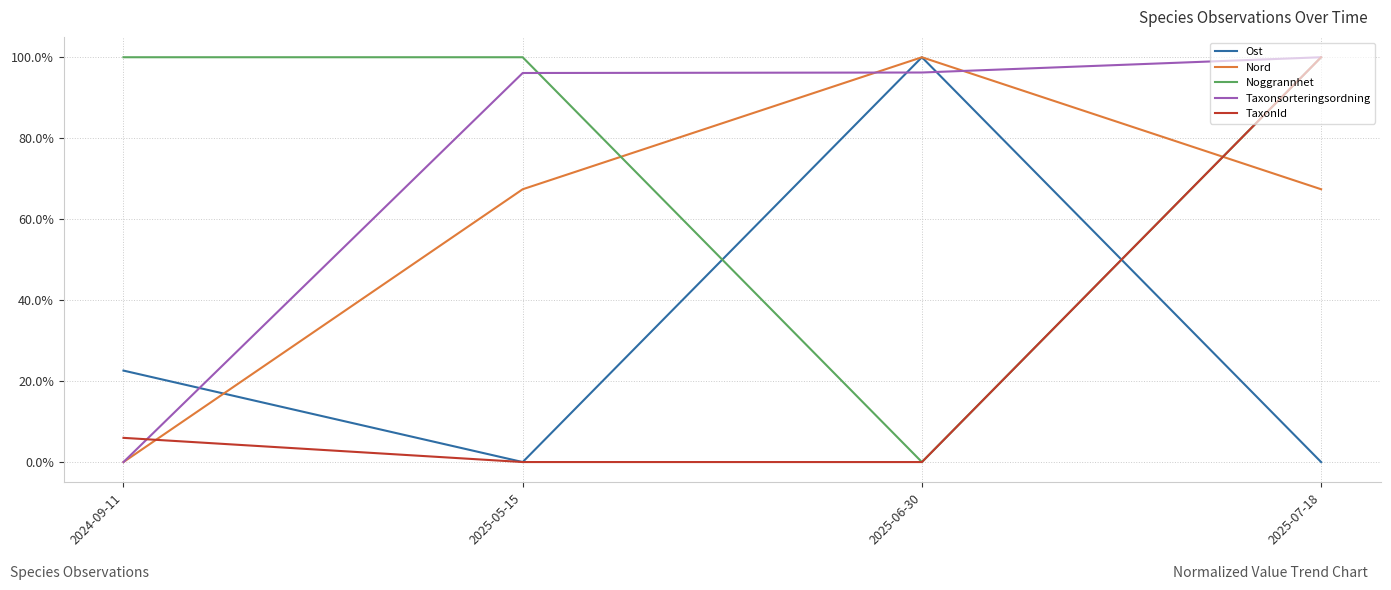

Where is TaxonId nearest to the value 50?

2024-09-11